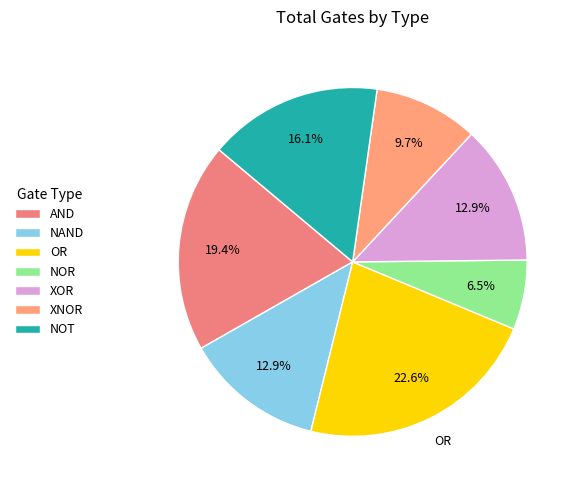

How many segments does this pie chart have?

7